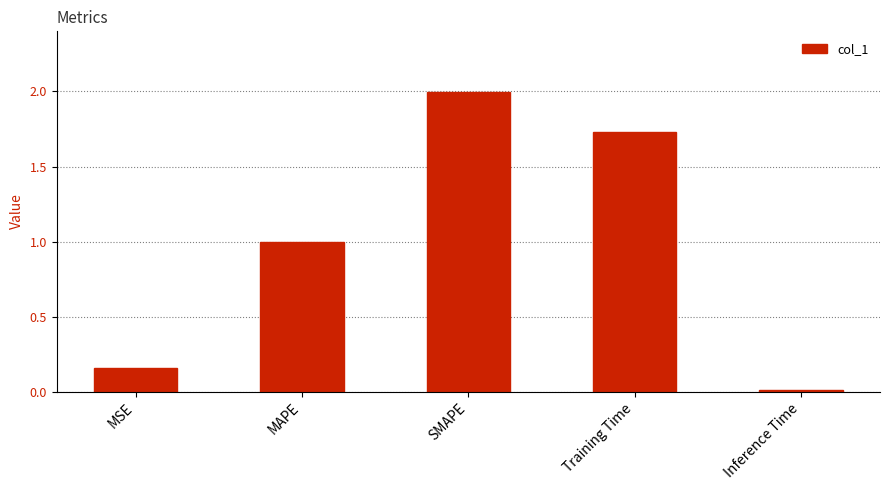

Count the number of data series in this chart.

1